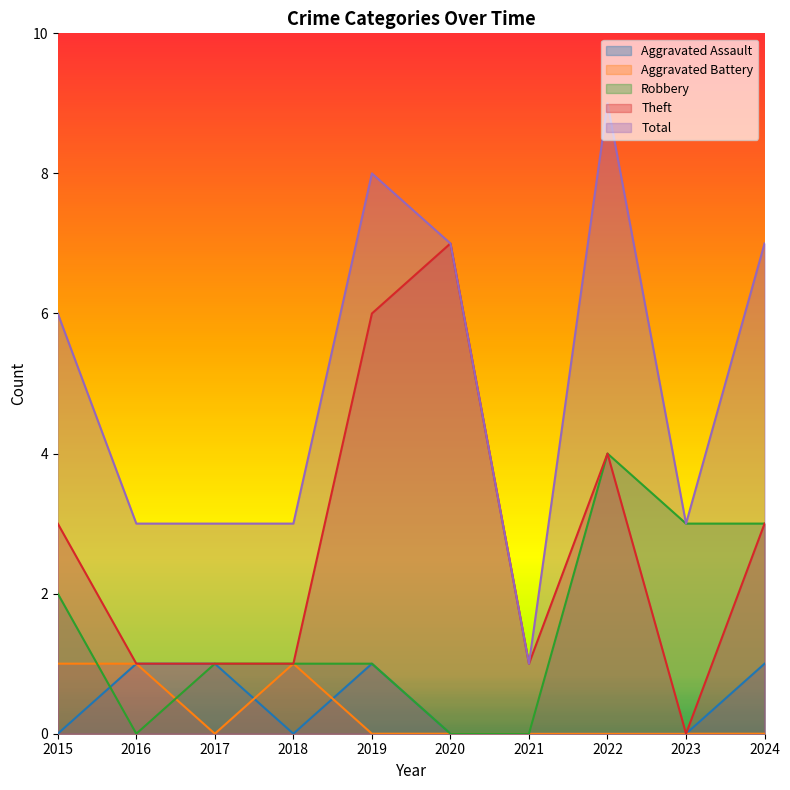

Between 2018 and 2020, which series saw the biggest shift?

Theft